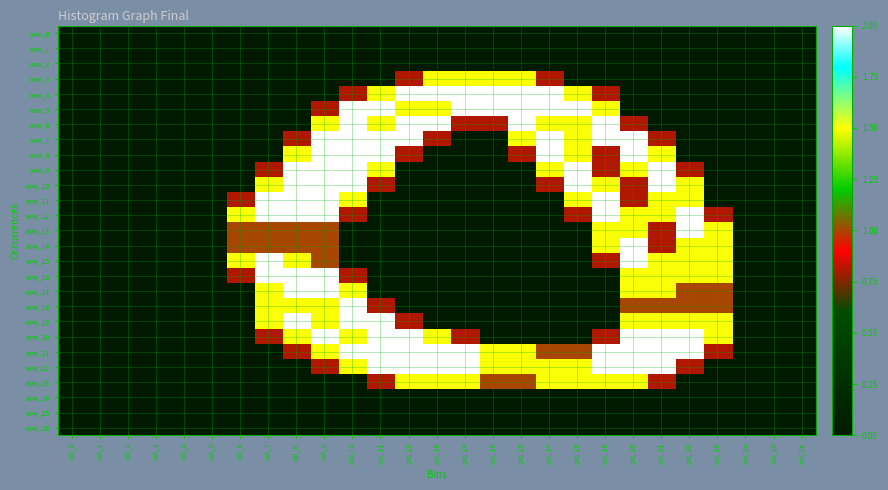

Reading left to right, transcribe all the data shown in this chart.

row_0: col_0=0.0	col_1=0.0	col_2=0.0	col_3=0.0	col_4=0.0	col_5=0.0	col_6=0.0	col_7=0.0	col_8=0.0	col_9=0.0	col_10=0.0	col_11=0.0	col_12=0.0	col_13=0.0	col_14=0.0	col_15=0.0	col_16=0.0	col_17=0.0	col_18=0.0	col_19=0.0	col_20=0.0	col_21=0.0	col_22=0.0	col_23=0.0	col_24=0.0	col_25=0.0	col_26=0.0
row_1: col_0=0.0	col_1=0.0	col_2=0.0	col_3=0.0	col_4=0.0	col_5=0.0	col_6=0.0	col_7=0.0	col_8=0.0	col_9=0.0	col_10=0.0	col_11=0.0	col_12=0.0	col_13=0.0	col_14=0.0	col_15=0.0	col_16=0.0	col_17=0.0	col_18=0.0	col_19=0.0	col_20=0.0	col_21=0.0	col_22=0.0	col_23=0.0	col_24=0.0	col_25=0.0	col_26=0.0
row_2: col_0=0.0	col_1=0.0	col_2=0.0	col_3=0.0	col_4=0.0	col_5=0.0	col_6=0.0	col_7=0.0	col_8=0.0	col_9=0.0	col_10=0.0	col_11=0.0	col_12=0.0	col_13=0.0	col_14=0.0	col_15=0.0	col_16=0.0	col_17=0.0	col_18=0.0	col_19=0.0	col_20=0.0	col_21=0.0	col_22=0.0	col_23=0.0	col_24=0.0	col_25=0.0	col_26=0.0
row_3: col_0=0.0	col_1=0.0	col_2=0.0	col_3=0.0	col_4=0.0	col_5=0.0	col_6=0.0	col_7=0.0	col_8=0.0	col_9=0.0	col_10=0.0	col_11=0.0	col_12=0.8	col_13=1.5	col_14=1.5	col_15=1.5	col_16=1.5	col_17=0.8	col_18=0.0	col_19=0.0	col_20=0.0	col_21=0.0	col_22=0.0	col_23=0.0	col_24=0.0	col_25=0.0	col_26=0.0
row_4: col_0=0.0	col_1=0.0	col_2=0.0	col_3=0.0	col_4=0.0	col_5=0.0	col_6=0.0	col_7=0.0	col_8=0.0	col_9=0.0	col_10=0.8	col_11=1.5	col_12=2.0	col_13=2.0	col_14=2.0	col_15=2.0	col_16=2.0	col_17=2.0	col_18=1.5	col_19=0.8	col_20=0.0	col_21=0.0	col_22=0.0	col_23=0.0	col_24=0.0	col_25=0.0	col_26=0.0
row_5: col_0=0.0	col_1=0.0	col_2=0.0	col_3=0.0	col_4=0.0	col_5=0.0	col_6=0.0	col_7=0.0	col_8=0.0	col_9=0.8	col_10=2.0	col_11=2.0	col_12=1.5	col_13=1.5	col_14=2.0	col_15=2.0	col_16=2.0	col_17=2.0	col_18=2.0	col_19=1.5	col_20=0.0	col_21=0.0	col_22=0.0	col_23=0.0	col_24=0.0	col_25=0.0	col_26=0.0
row_6: col_0=0.0	col_1=0.0	col_2=0.0	col_3=0.0	col_4=0.0	col_5=0.0	col_6=0.0	col_7=0.0	col_8=0.0	col_9=1.5	col_10=2.0	col_11=1.5	col_12=2.0	col_13=2.0	col_14=0.8	col_15=0.8	col_16=2.0	col_17=1.5	col_18=1.5	col_19=2.0	col_20=0.8	col_21=0.0	col_22=0.0	col_23=0.0	col_24=0.0	col_25=0.0	col_26=0.0
row_7: col_0=0.0	col_1=0.0	col_2=0.0	col_3=0.0	col_4=0.0	col_5=0.0	col_6=0.0	col_7=0.0	col_8=0.8	col_9=2.0	col_10=2.0	col_11=2.0	col_12=2.0	col_13=0.8	col_14=0.0	col_15=0.0	col_16=1.5	col_17=2.0	col_18=1.5	col_19=2.0	col_20=2.0	col_21=0.8	col_22=0.0	col_23=0.0	col_24=0.0	col_25=0.0	col_26=0.0
row_8: col_0=0.0	col_1=0.0	col_2=0.0	col_3=0.0	col_4=0.0	col_5=0.0	col_6=0.0	col_7=0.0	col_8=1.5	col_9=2.0	col_10=2.0	col_11=2.0	col_12=0.8	col_13=0.0	col_14=0.0	col_15=0.0	col_16=0.8	col_17=2.0	col_18=1.5	col_19=0.8	col_20=2.0	col_21=1.5	col_22=0.0	col_23=0.0	col_24=0.0	col_25=0.0	col_26=0.0
row_9: col_0=0.0	col_1=0.0	col_2=0.0	col_3=0.0	col_4=0.0	col_5=0.0	col_6=0.0	col_7=0.8	col_8=2.0	col_9=2.0	col_10=2.0	col_11=1.5	col_12=0.0	col_13=0.0	col_14=0.0	col_15=0.0	col_16=0.0	col_17=1.5	col_18=2.0	col_19=0.8	col_20=1.5	col_21=2.0	col_22=0.8	col_23=0.0	col_24=0.0	col_25=0.0	col_26=0.0
row_10: col_0=0.0	col_1=0.0	col_2=0.0	col_3=0.0	col_4=0.0	col_5=0.0	col_6=0.0	col_7=1.5	col_8=2.0	col_9=2.0	col_10=2.0	col_11=0.8	col_12=0.0	col_13=0.0	col_14=0.0	col_15=0.0	col_16=0.0	col_17=0.8	col_18=2.0	col_19=1.5	col_20=0.8	col_21=2.0	col_22=1.5	col_23=0.0	col_24=0.0	col_25=0.0	col_26=0.0
row_11: col_0=0.0	col_1=0.0	col_2=0.0	col_3=0.0	col_4=0.0	col_5=0.0	col_6=0.8	col_7=2.0	col_8=2.0	col_9=2.0	col_10=1.5	col_11=0.0	col_12=0.0	col_13=0.0	col_14=0.0	col_15=0.0	col_16=0.0	col_17=0.0	col_18=1.5	col_19=2.0	col_20=0.8	col_21=1.5	col_22=1.5	col_23=0.0	col_24=0.0	col_25=0.0	col_26=0.0
row_12: col_0=0.0	col_1=0.0	col_2=0.0	col_3=0.0	col_4=0.0	col_5=0.0	col_6=1.5	col_7=2.0	col_8=2.0	col_9=2.0	col_10=0.8	col_11=0.0	col_12=0.0	col_13=0.0	col_14=0.0	col_15=0.0	col_16=0.0	col_17=0.0	col_18=0.8	col_19=2.0	col_20=1.5	col_21=1.5	col_22=2.0	col_23=0.8	col_24=0.0	col_25=0.0	col_26=0.0
row_13: col_0=0.0	col_1=0.0	col_2=0.0	col_3=0.0	col_4=0.0	col_5=0.0	col_6=1.0	col_7=1.0	col_8=1.0	col_9=1.0	col_10=0.0	col_11=0.0	col_12=0.0	col_13=0.0	col_14=0.0	col_15=0.0	col_16=0.0	col_17=0.0	col_18=0.0	col_19=1.5	col_20=1.5	col_21=0.8	col_22=2.0	col_23=1.5	col_24=0.0	col_25=0.0	col_26=0.0
row_14: col_0=0.0	col_1=0.0	col_2=0.0	col_3=0.0	col_4=0.0	col_5=0.0	col_6=1.0	col_7=1.0	col_8=1.0	col_9=1.0	col_10=0.0	col_11=0.0	col_12=0.0	col_13=0.0	col_14=0.0	col_15=0.0	col_16=0.0	col_17=0.0	col_18=0.0	col_19=1.5	col_20=2.0	col_21=0.8	col_22=1.5	col_23=1.5	col_24=0.0	col_25=0.0	col_26=0.0
row_15: col_0=0.0	col_1=0.0	col_2=0.0	col_3=0.0	col_4=0.0	col_5=0.0	col_6=1.5	col_7=2.0	col_8=1.5	col_9=1.0	col_10=0.0	col_11=0.0	col_12=0.0	col_13=0.0	col_14=0.0	col_15=0.0	col_16=0.0	col_17=0.0	col_18=0.0	col_19=0.8	col_20=2.0	col_21=1.5	col_22=1.5	col_23=1.5	col_24=0.0	col_25=0.0	col_26=0.0
row_16: col_0=0.0	col_1=0.0	col_2=0.0	col_3=0.0	col_4=0.0	col_5=0.0	col_6=0.8	col_7=2.0	col_8=2.0	col_9=2.0	col_10=0.8	col_11=0.0	col_12=0.0	col_13=0.0	col_14=0.0	col_15=0.0	col_16=0.0	col_17=0.0	col_18=0.0	col_19=0.0	col_20=1.5	col_21=1.5	col_22=1.5	col_23=1.5	col_24=0.0	col_25=0.0	col_26=0.0
row_17: col_0=0.0	col_1=0.0	col_2=0.0	col_3=0.0	col_4=0.0	col_5=0.0	col_6=0.0	col_7=1.5	col_8=2.0	col_9=2.0	col_10=1.5	col_11=0.0	col_12=0.0	col_13=0.0	col_14=0.0	col_15=0.0	col_16=0.0	col_17=0.0	col_18=0.0	col_19=0.0	col_20=1.5	col_21=1.5	col_22=1.0	col_23=1.0	col_24=0.0	col_25=0.0	col_26=0.0
row_18: col_0=0.0	col_1=0.0	col_2=0.0	col_3=0.0	col_4=0.0	col_5=0.0	col_6=0.0	col_7=1.5	col_8=1.5	col_9=1.5	col_10=2.0	col_11=0.8	col_12=0.0	col_13=0.0	col_14=0.0	col_15=0.0	col_16=0.0	col_17=0.0	col_18=0.0	col_19=0.0	col_20=1.0	col_21=1.0	col_22=1.0	col_23=1.0	col_24=0.0	col_25=0.0	col_26=0.0
row_19: col_0=0.0	col_1=0.0	col_2=0.0	col_3=0.0	col_4=0.0	col_5=0.0	col_6=0.0	col_7=1.5	col_8=2.0	col_9=1.5	col_10=2.0	col_11=2.0	col_12=0.8	col_13=0.0	col_14=0.0	col_15=0.0	col_16=0.0	col_17=0.0	col_18=0.0	col_19=0.0	col_20=1.5	col_21=1.5	col_22=1.5	col_23=1.5	col_24=0.0	col_25=0.0	col_26=0.0
row_20: col_0=0.0	col_1=0.0	col_2=0.0	col_3=0.0	col_4=0.0	col_5=0.0	col_6=0.0	col_7=0.8	col_8=1.5	col_9=2.0	col_10=1.5	col_11=2.0	col_12=2.0	col_13=1.5	col_14=0.8	col_15=0.0	col_16=0.0	col_17=0.0	col_18=0.0	col_19=0.8	col_20=2.0	col_21=2.0	col_22=2.0	col_23=1.5	col_24=0.0	col_25=0.0	col_26=0.0
row_21: col_0=0.0	col_1=0.0	col_2=0.0	col_3=0.0	col_4=0.0	col_5=0.0	col_6=0.0	col_7=0.0	col_8=0.8	col_9=1.5	col_10=2.0	col_11=2.0	col_12=2.0	col_13=2.0	col_14=2.0	col_15=1.5	col_16=1.5	col_17=1.0	col_18=1.0	col_19=2.0	col_20=2.0	col_21=2.0	col_22=2.0	col_23=0.8	col_24=0.0	col_25=0.0	col_26=0.0
row_22: col_0=0.0	col_1=0.0	col_2=0.0	col_3=0.0	col_4=0.0	col_5=0.0	col_6=0.0	col_7=0.0	col_8=0.0	col_9=0.8	col_10=1.5	col_11=2.0	col_12=2.0	col_13=2.0	col_14=2.0	col_15=1.5	col_16=1.5	col_17=1.5	col_18=1.5	col_19=2.0	col_20=2.0	col_21=2.0	col_22=0.8	col_23=0.0	col_24=0.0	col_25=0.0	col_26=0.0
row_23: col_0=0.0	col_1=0.0	col_2=0.0	col_3=0.0	col_4=0.0	col_5=0.0	col_6=0.0	col_7=0.0	col_8=0.0	col_9=0.0	col_10=0.0	col_11=0.8	col_12=1.5	col_13=1.5	col_14=1.5	col_15=1.0	col_16=1.0	col_17=1.5	col_18=1.5	col_19=1.5	col_20=1.5	col_21=0.8	col_22=0.0	col_23=0.0	col_24=0.0	col_25=0.0	col_26=0.0
row_24: col_0=0.0	col_1=0.0	col_2=0.0	col_3=0.0	col_4=0.0	col_5=0.0	col_6=0.0	col_7=0.0	col_8=0.0	col_9=0.0	col_10=0.0	col_11=0.0	col_12=0.0	col_13=0.0	col_14=0.0	col_15=0.0	col_16=0.0	col_17=0.0	col_18=0.0	col_19=0.0	col_20=0.0	col_21=0.0	col_22=0.0	col_23=0.0	col_24=0.0	col_25=0.0	col_26=0.0
row_25: col_0=0.0	col_1=0.0	col_2=0.0	col_3=0.0	col_4=0.0	col_5=0.0	col_6=0.0	col_7=0.0	col_8=0.0	col_9=0.0	col_10=0.0	col_11=0.0	col_12=0.0	col_13=0.0	col_14=0.0	col_15=0.0	col_16=0.0	col_17=0.0	col_18=0.0	col_19=0.0	col_20=0.0	col_21=0.0	col_22=0.0	col_23=0.0	col_24=0.0	col_25=0.0	col_26=0.0
row_26: col_0=0.0	col_1=0.0	col_2=0.0	col_3=0.0	col_4=0.0	col_5=0.0	col_6=0.0	col_7=0.0	col_8=0.0	col_9=0.0	col_10=0.0	col_11=0.0	col_12=0.0	col_13=0.0	col_14=0.0	col_15=0.0	col_16=0.0	col_17=0.0	col_18=0.0	col_19=0.0	col_20=0.0	col_21=0.0	col_22=0.0	col_23=0.0	col_24=0.0	col_25=0.0	col_26=0.0